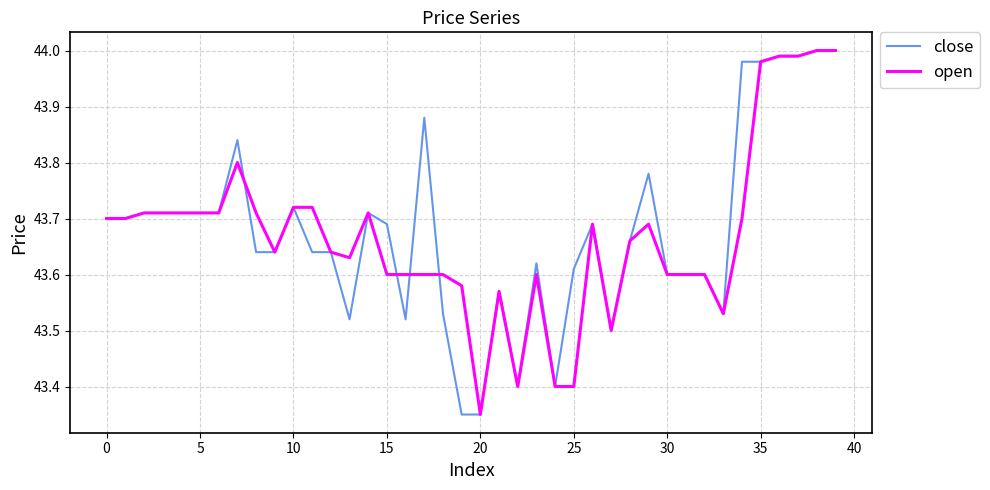

What is the value of the open point at the 2nd from the left?

43.7